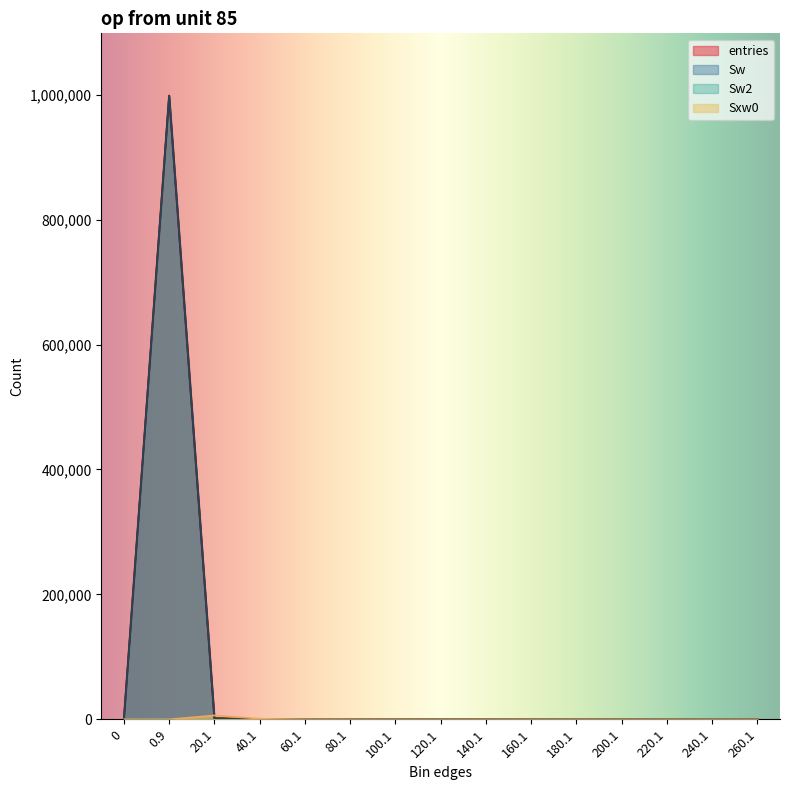

At which label is Sxw0 closest to 3133?

40.1